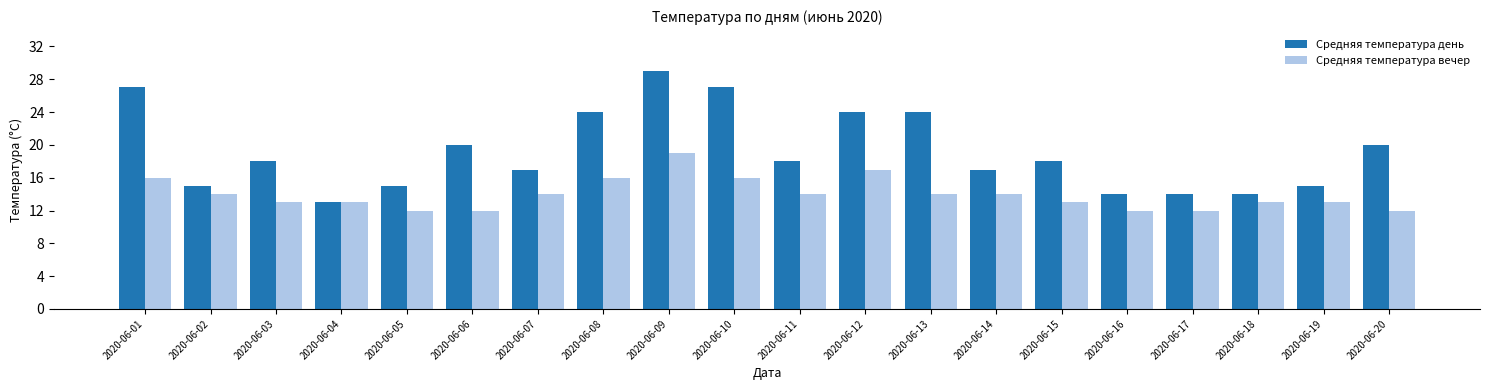

The Средняя температура день series shows 15 at 2020-06-02. True or false?

True